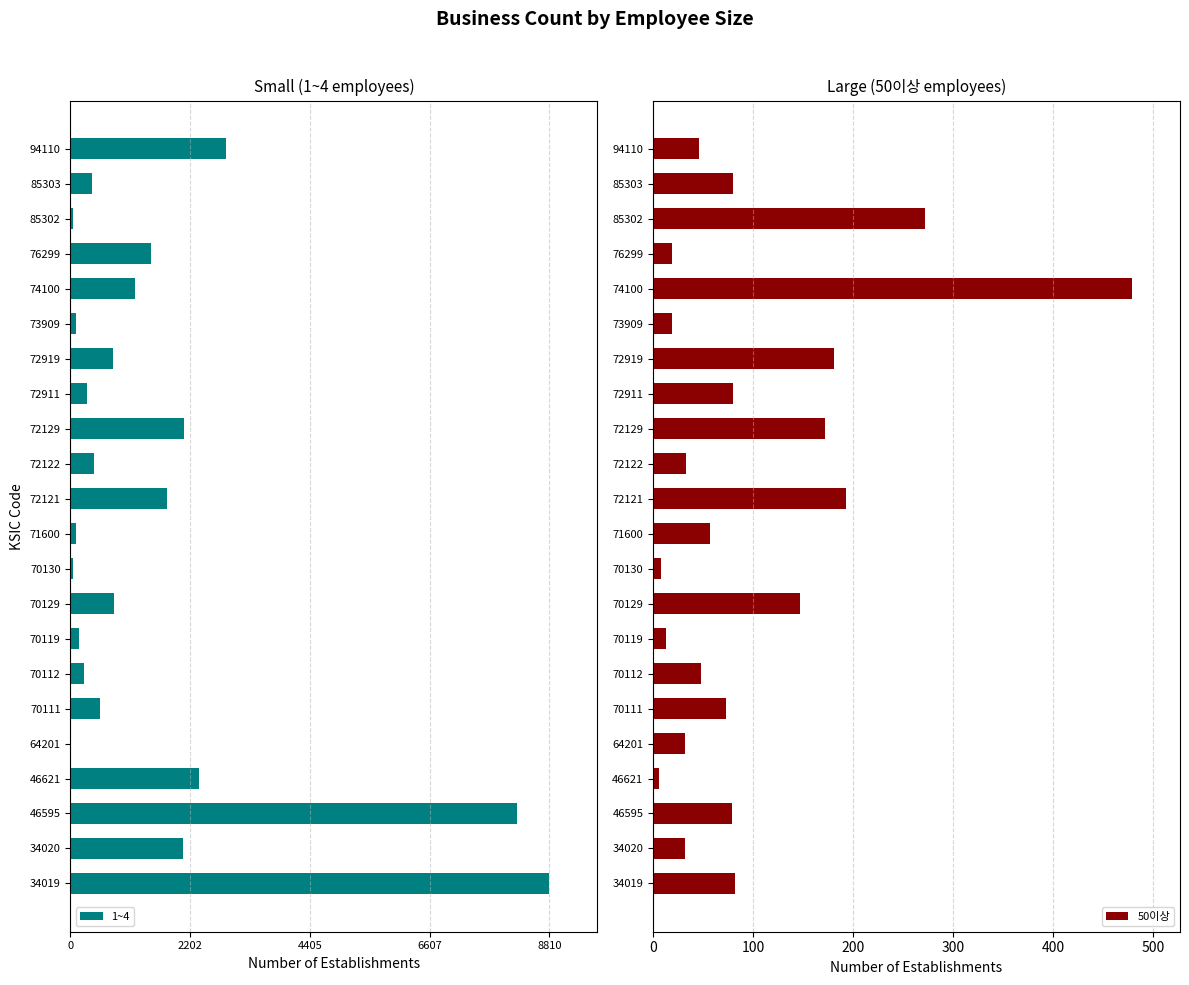

Is it true that 50이상 equals 19 at 73909?

True